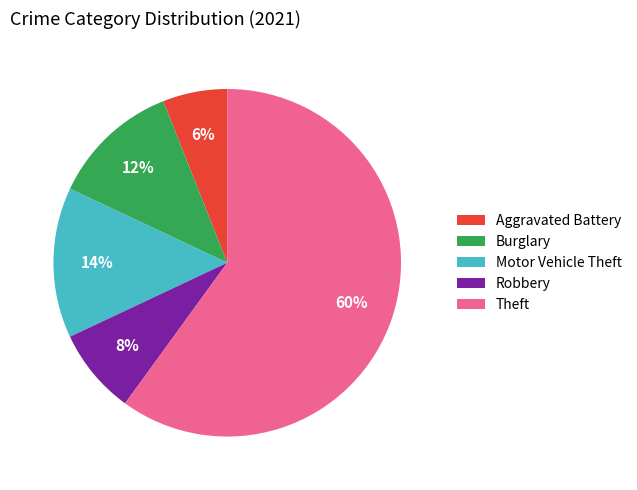

How many slices are in this pie chart?

5